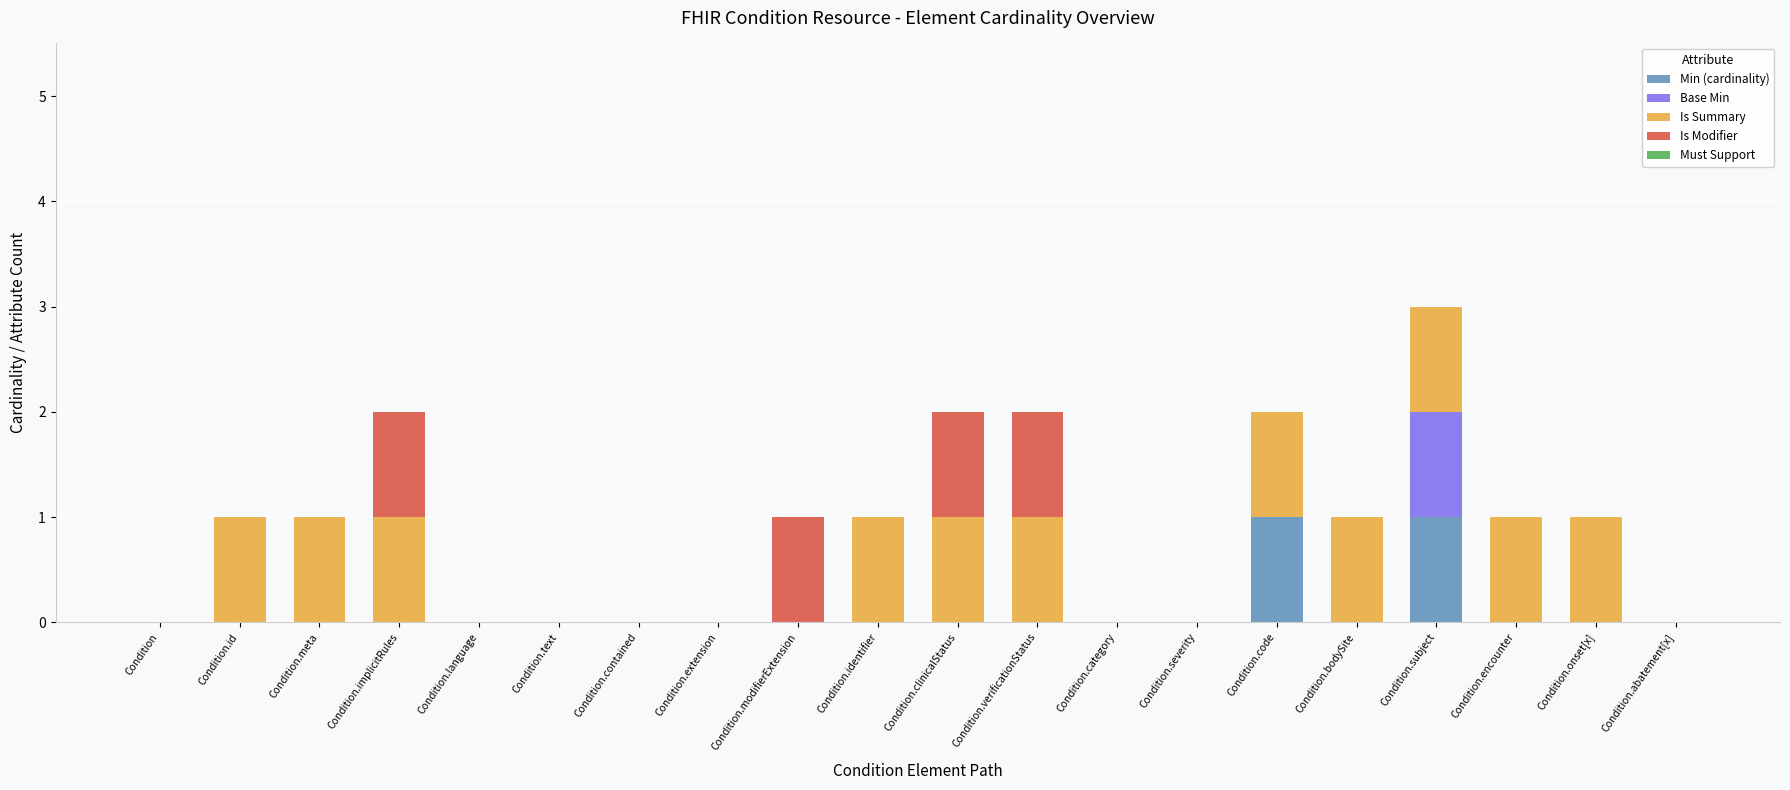

At which category is the sum across all series the highest?

Condition.subject